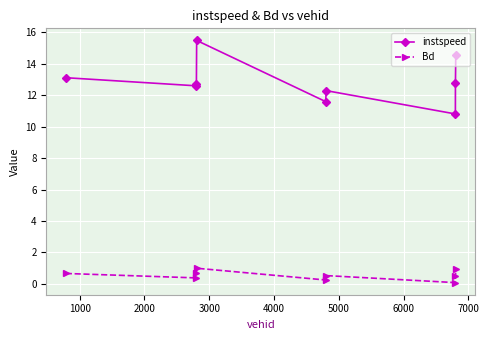

What is the greatest value displayed?

15.5